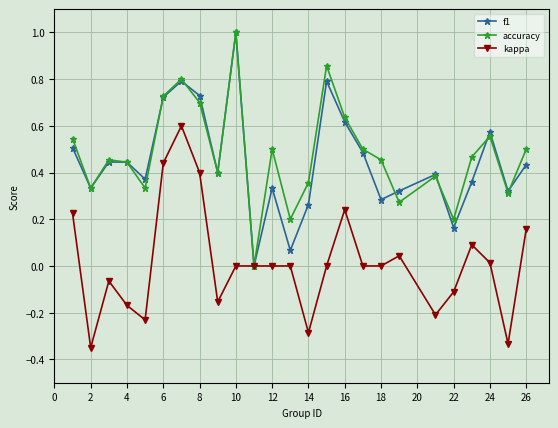

How many categories are shown in the chart?

25